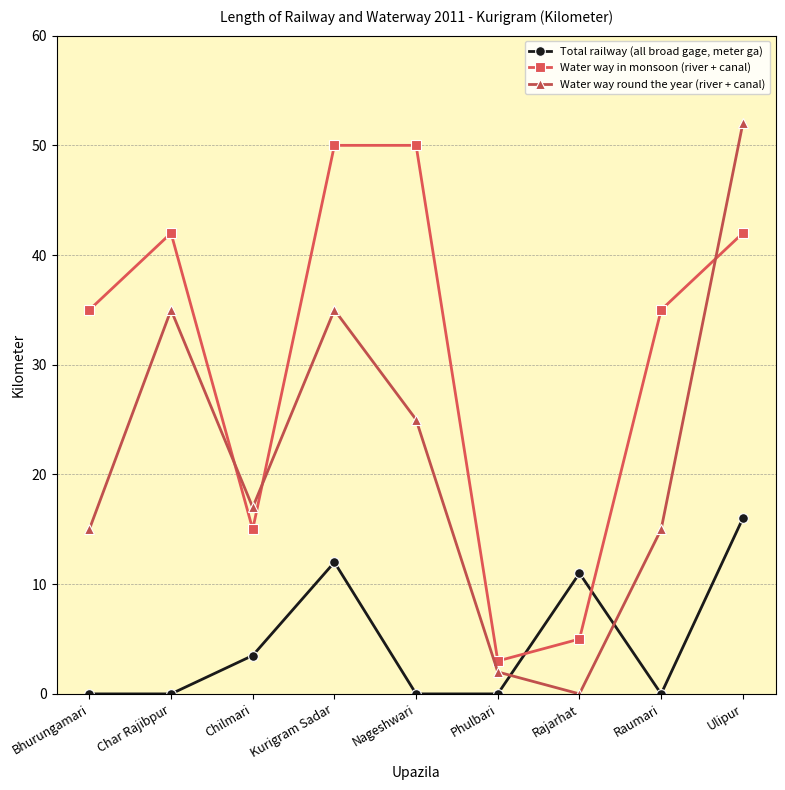

Does the chart display data point markers on the line(s)?

Yes